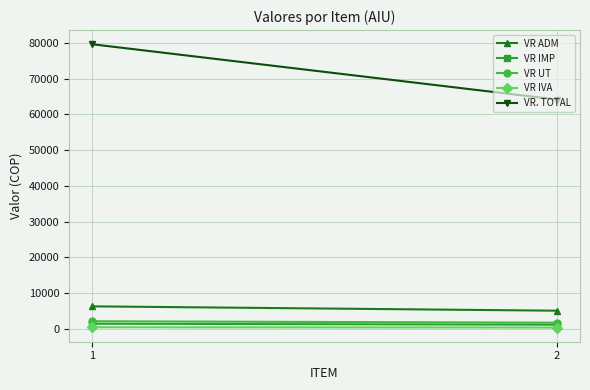

Reading left to right, transcribe all the data shown in this chart.

VR ADM: 1=6255.0	2=5040.0
VR IMP: 1=1390.0	2=1120.0
VR UT: 1=2085.0	2=1680.0
VR IVA: 1=396.1	2=319.2
VR. TOTAL: 1=79626.1	2=64159.2